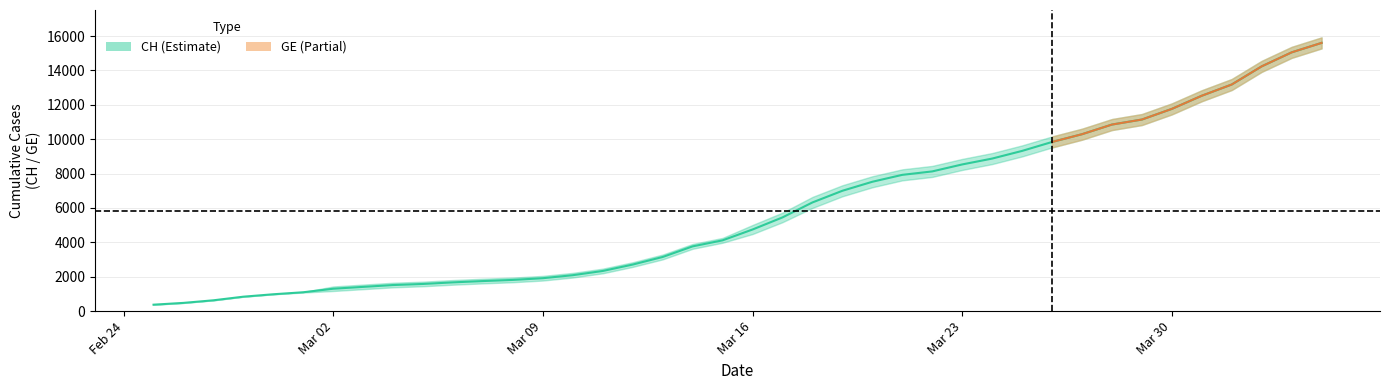

True or false: the data shows 5486.7 at 17.

False